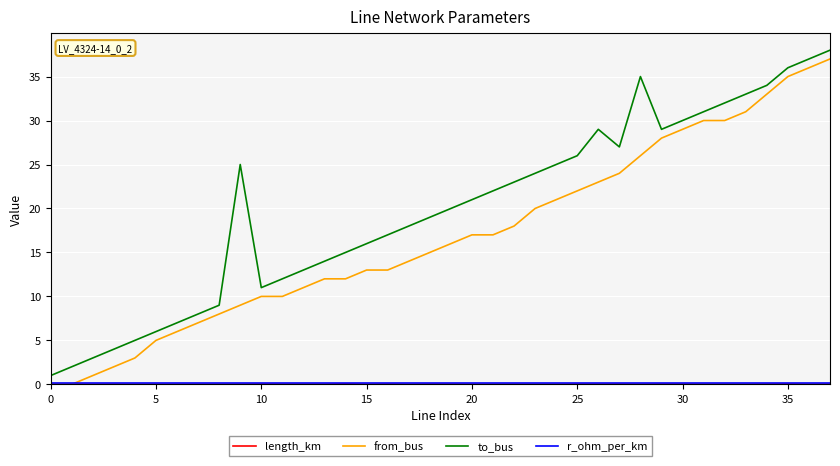

Which series has the largest total across all categories?

to_bus